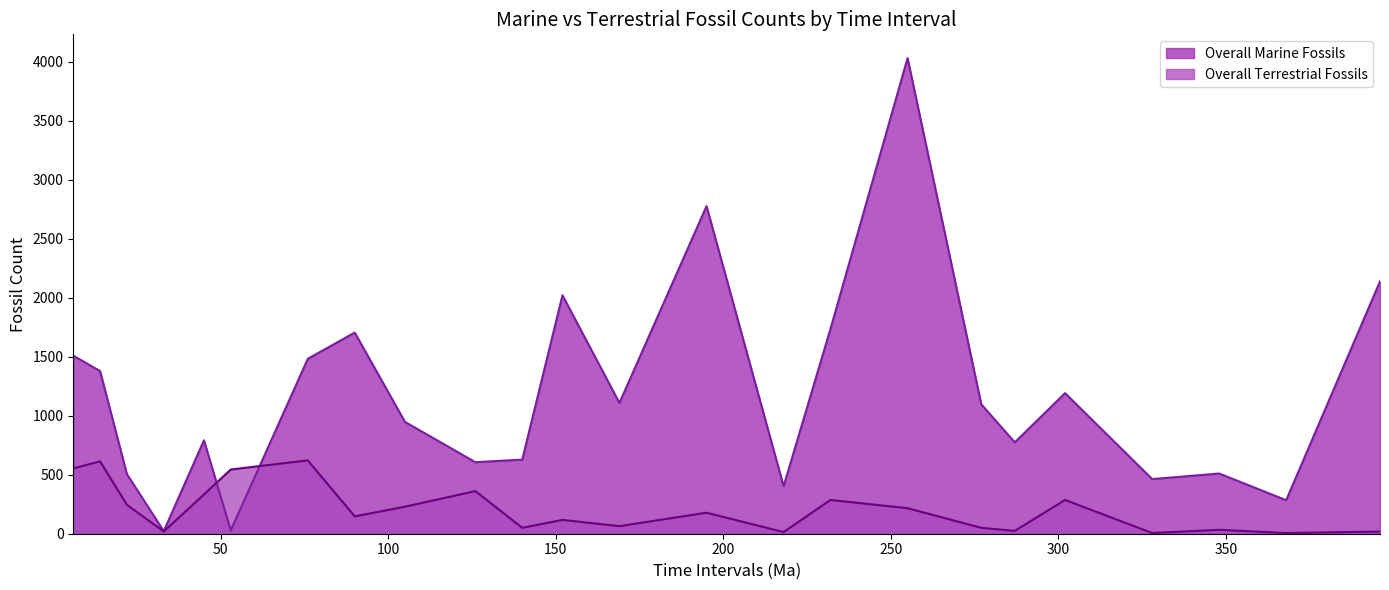

Which series has the largest total across all categories?

Overall Marine Fossils